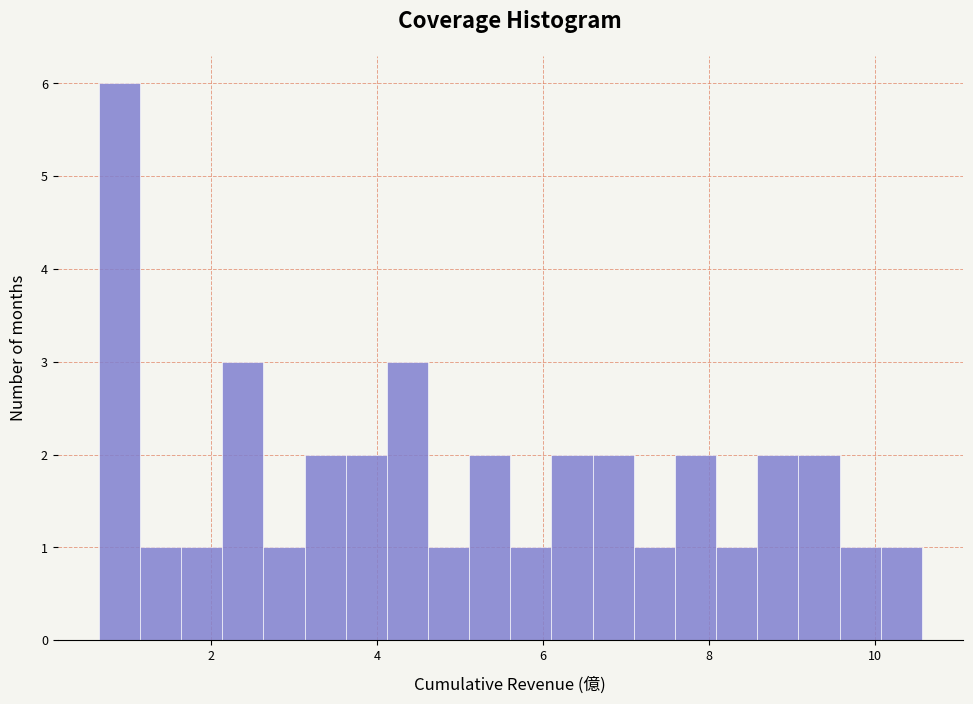

Read against the x-axis, roughly where is the centre of the tallest bar?

1.0